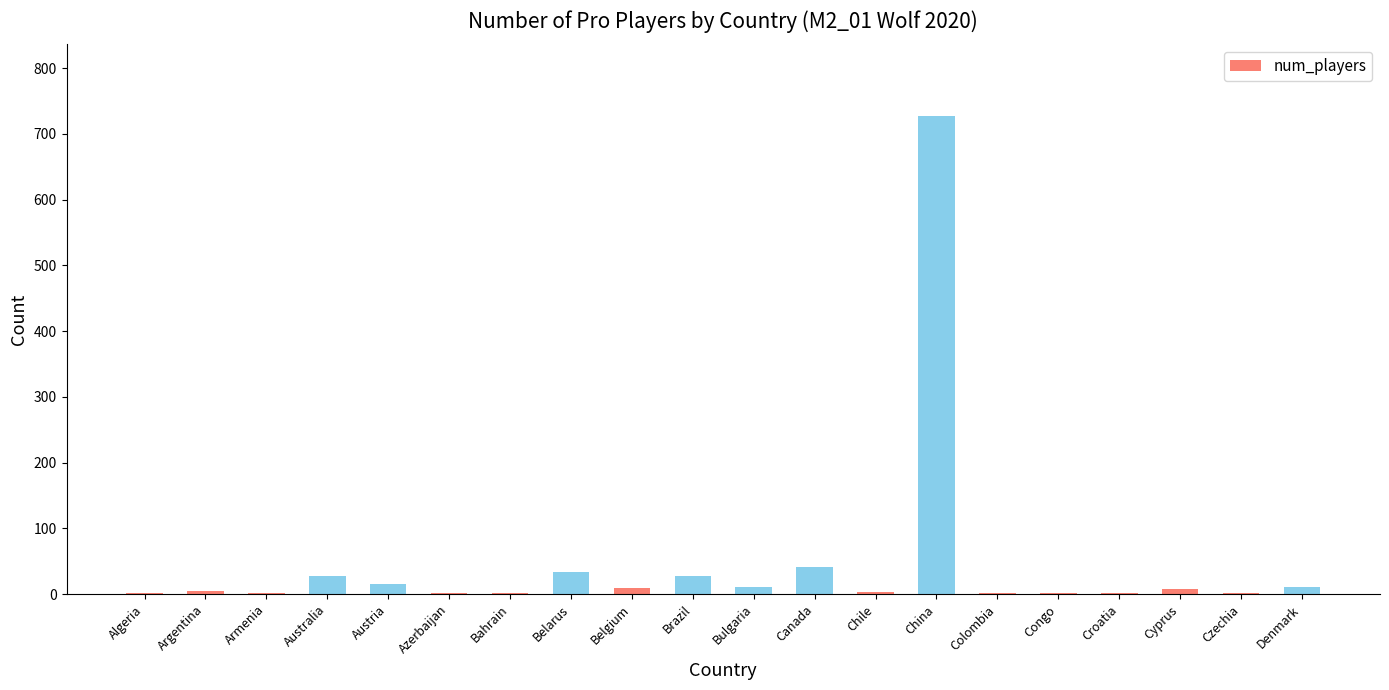

True or false: the data shows 11 at Bulgaria.

True